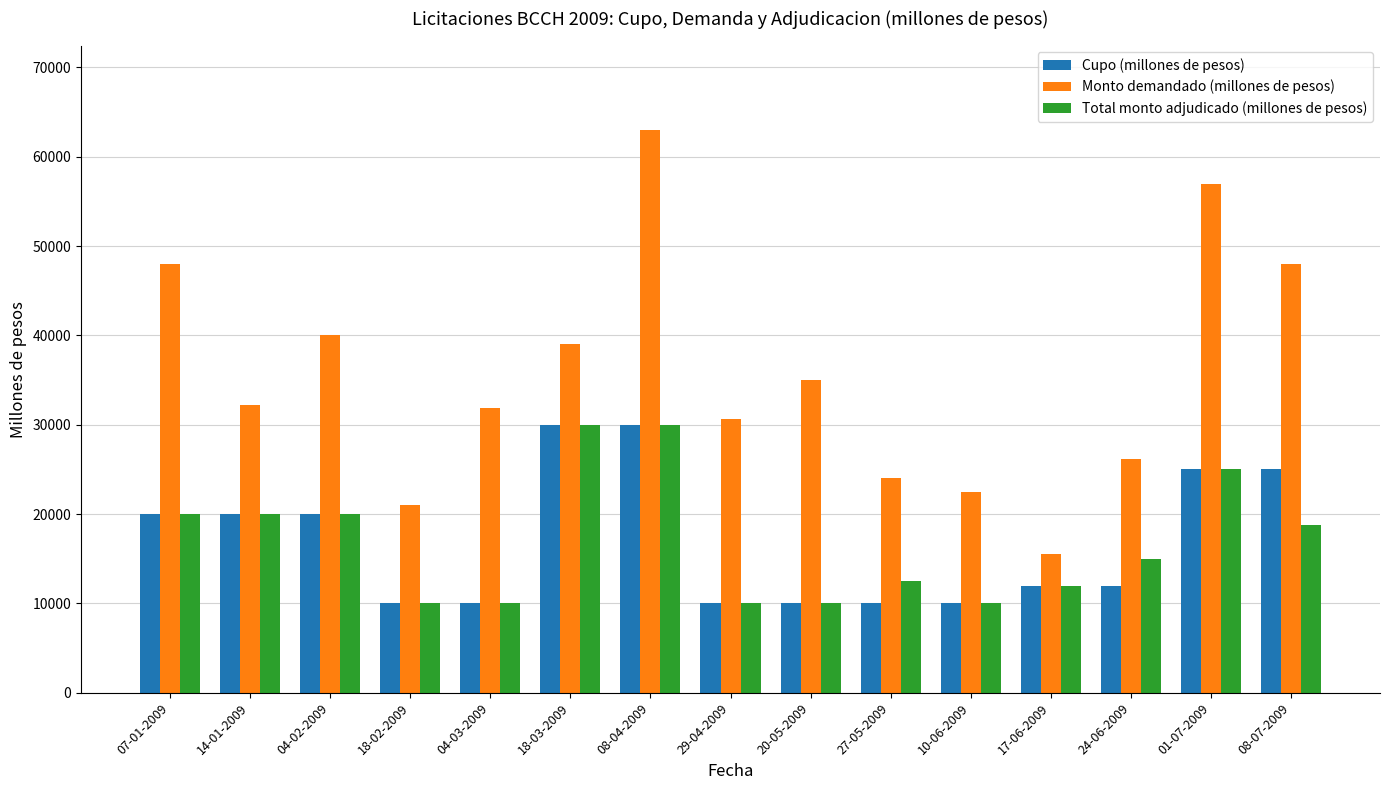

What is the value of the Monto demandado (millones de pesos) bar at the 14th from the left?

57000